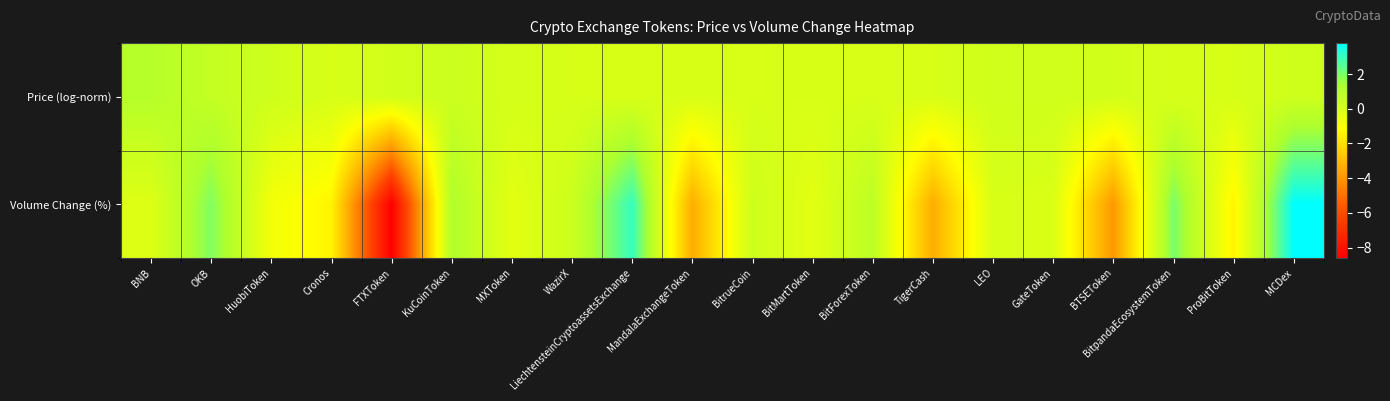

What is the total value across all series at BitpandaEcosystemToken?

2.1